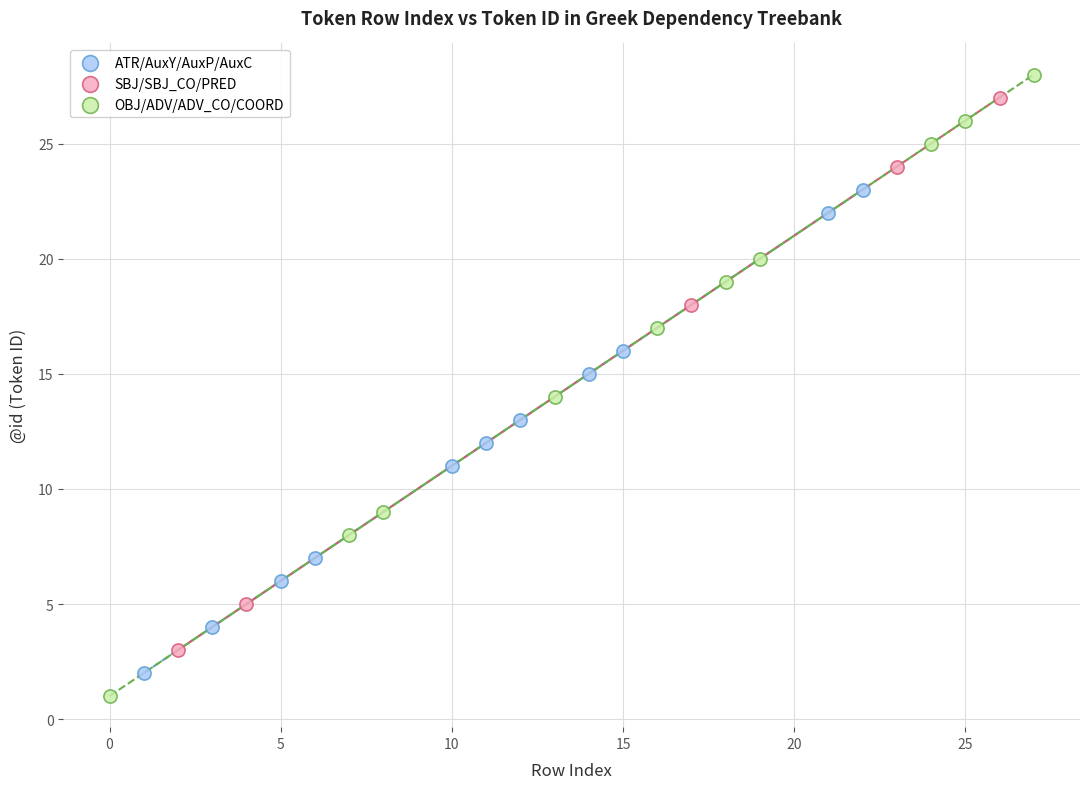

Which series has the widest spread of Y values?

OBJ/ADV/ADV_CO/COORD